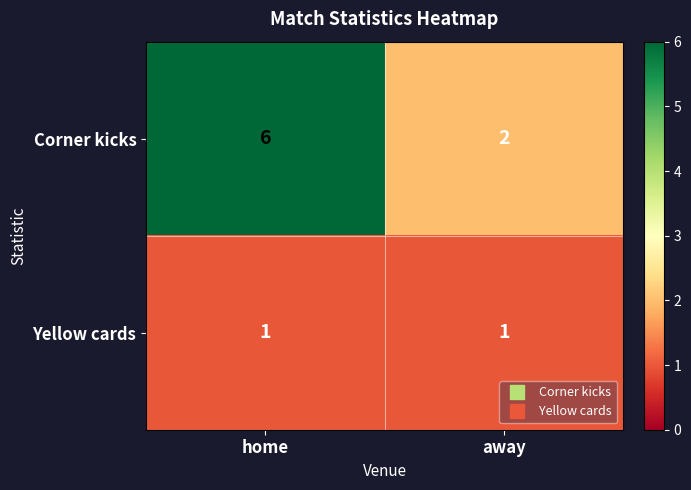

Is it true that Corner kicks equals 8 at home?

False